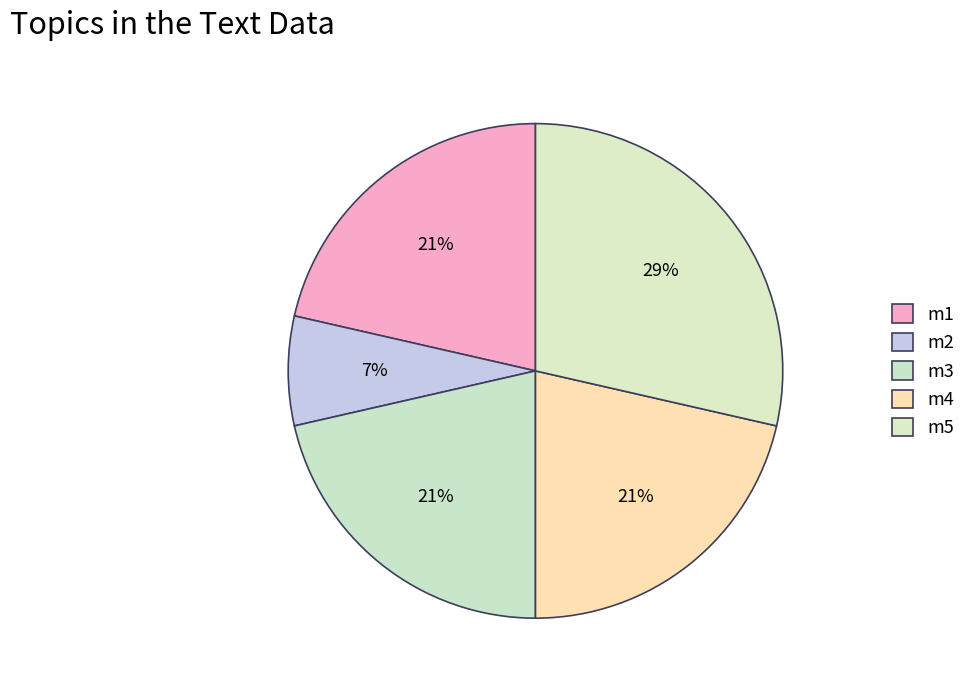

What is the change in value from m4 to m5?

+1